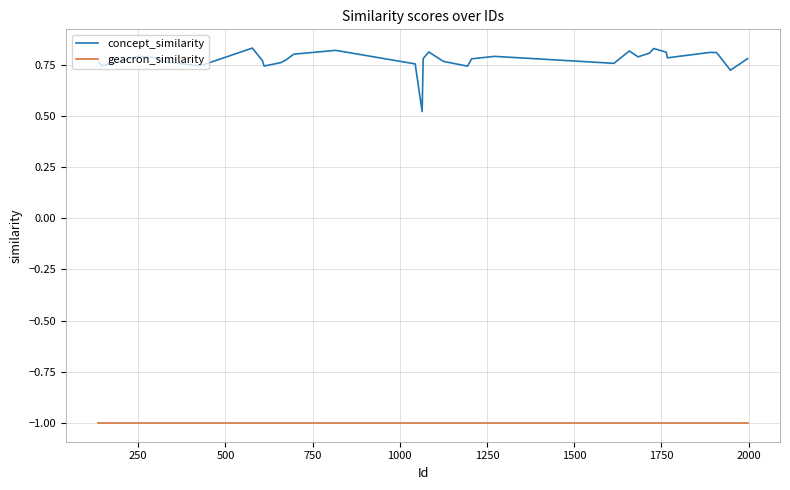

What is the difference between the maximum and minimum values in the concept_similarity series?

0.3